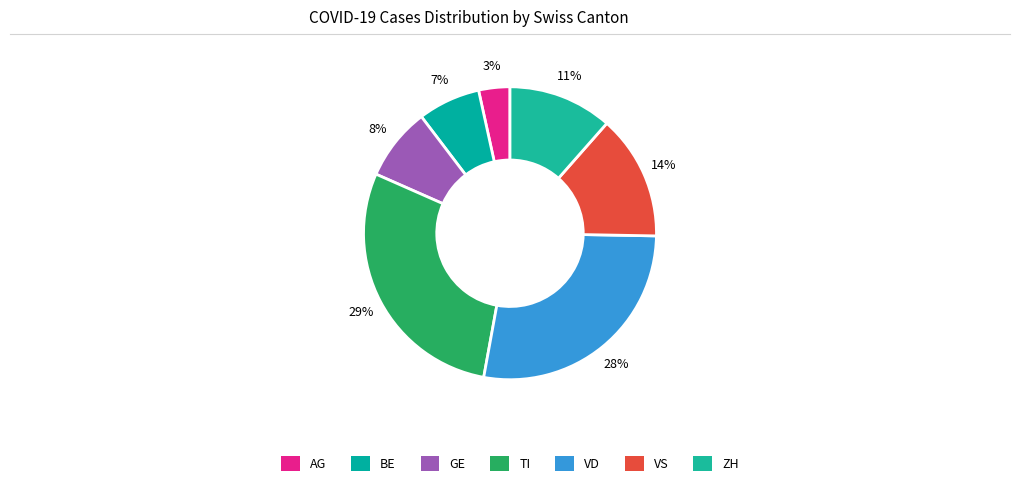

To the nearest percent, what is the average slice percentage?

14%